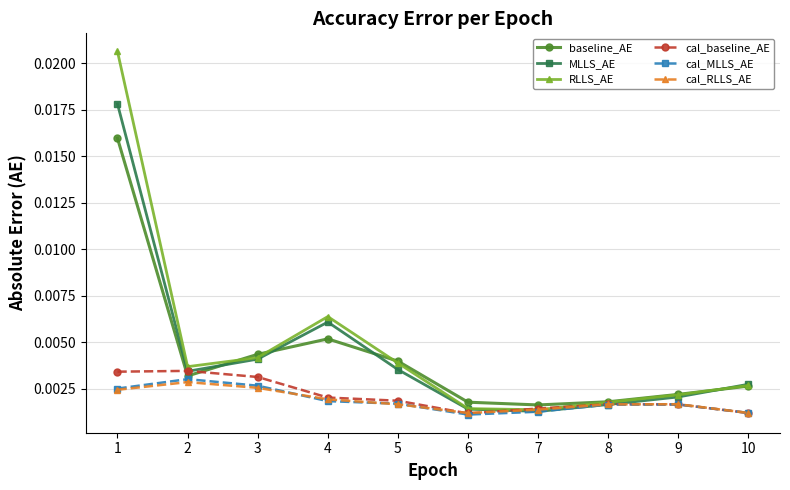

Which category has the highest value in the baseline_AE series?

1